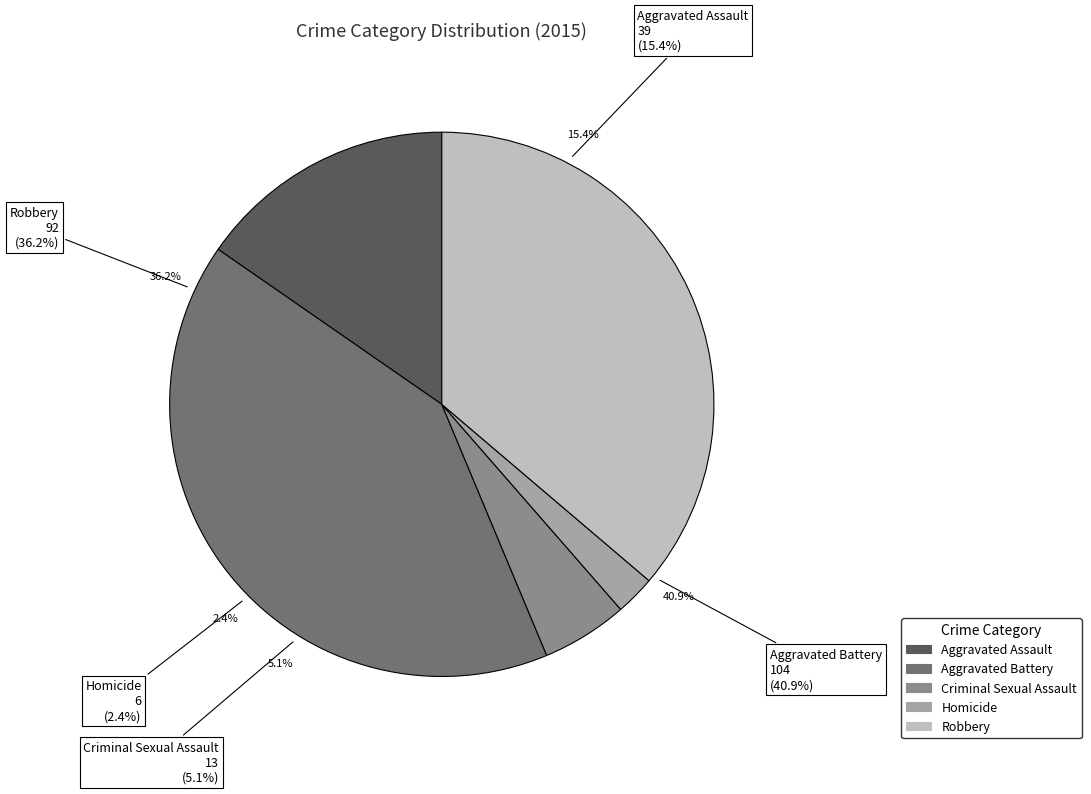

What is the largest slice in the pie chart?

Aggravated Battery